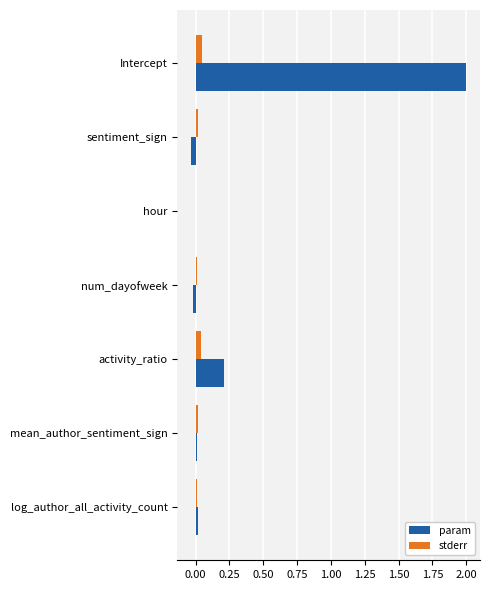

What is the sum of all param values?

2.2